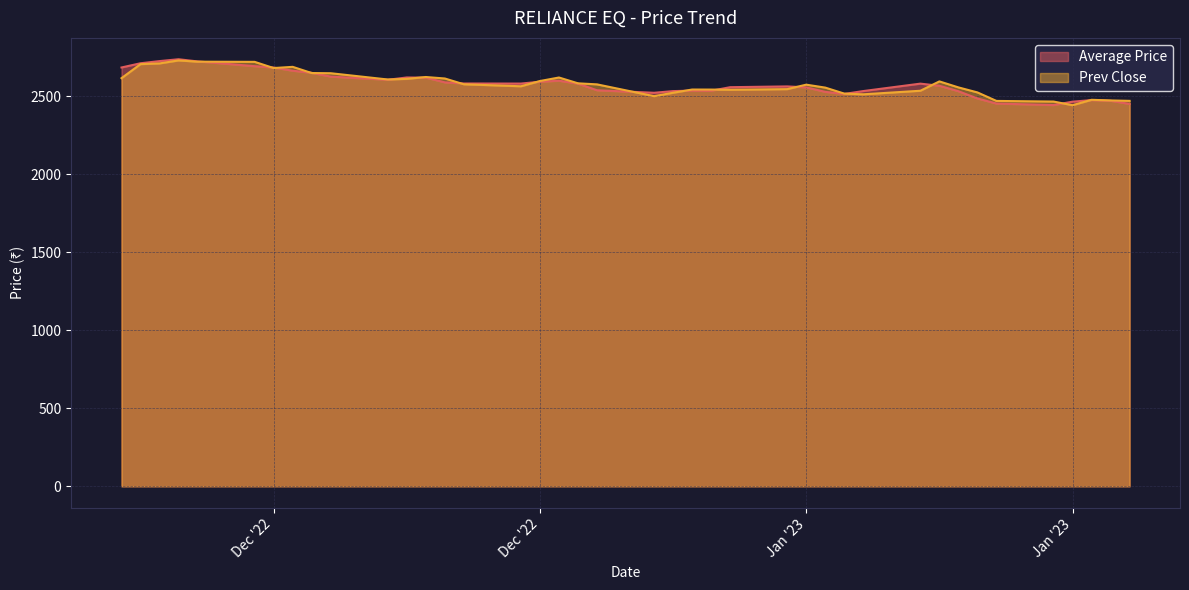

How many values in the Average Price series are below 2582?

20